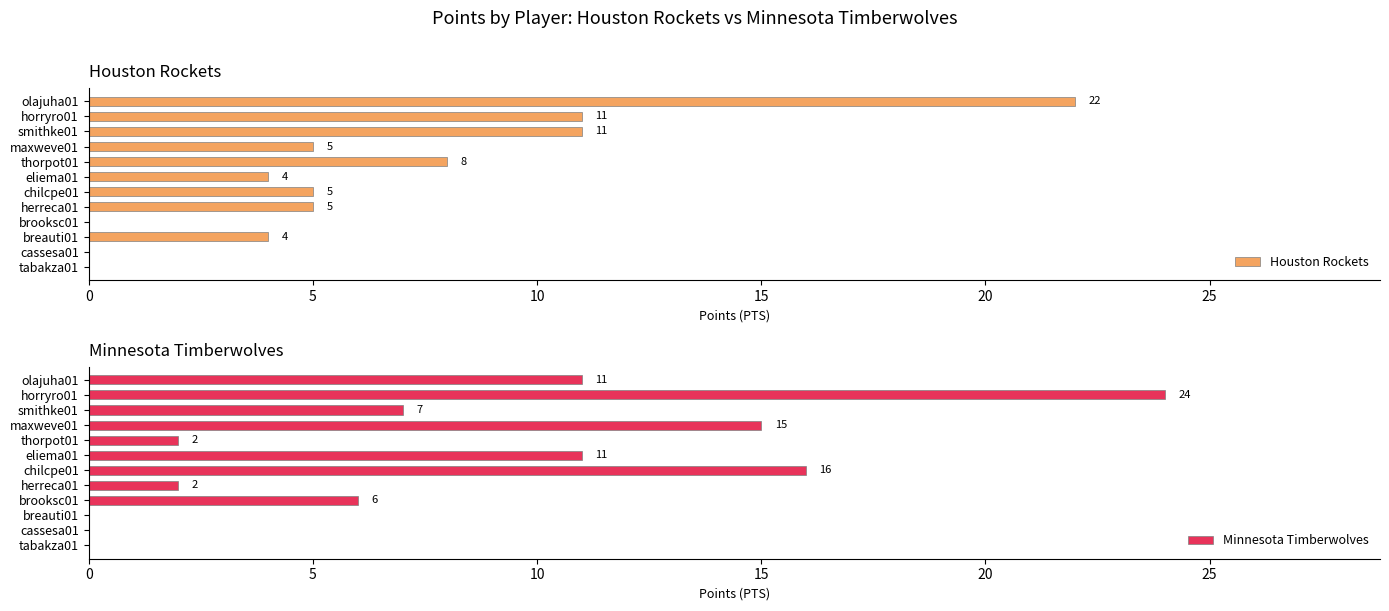

True or false: Houston Rockets has a value of 6 at horryro01.

False